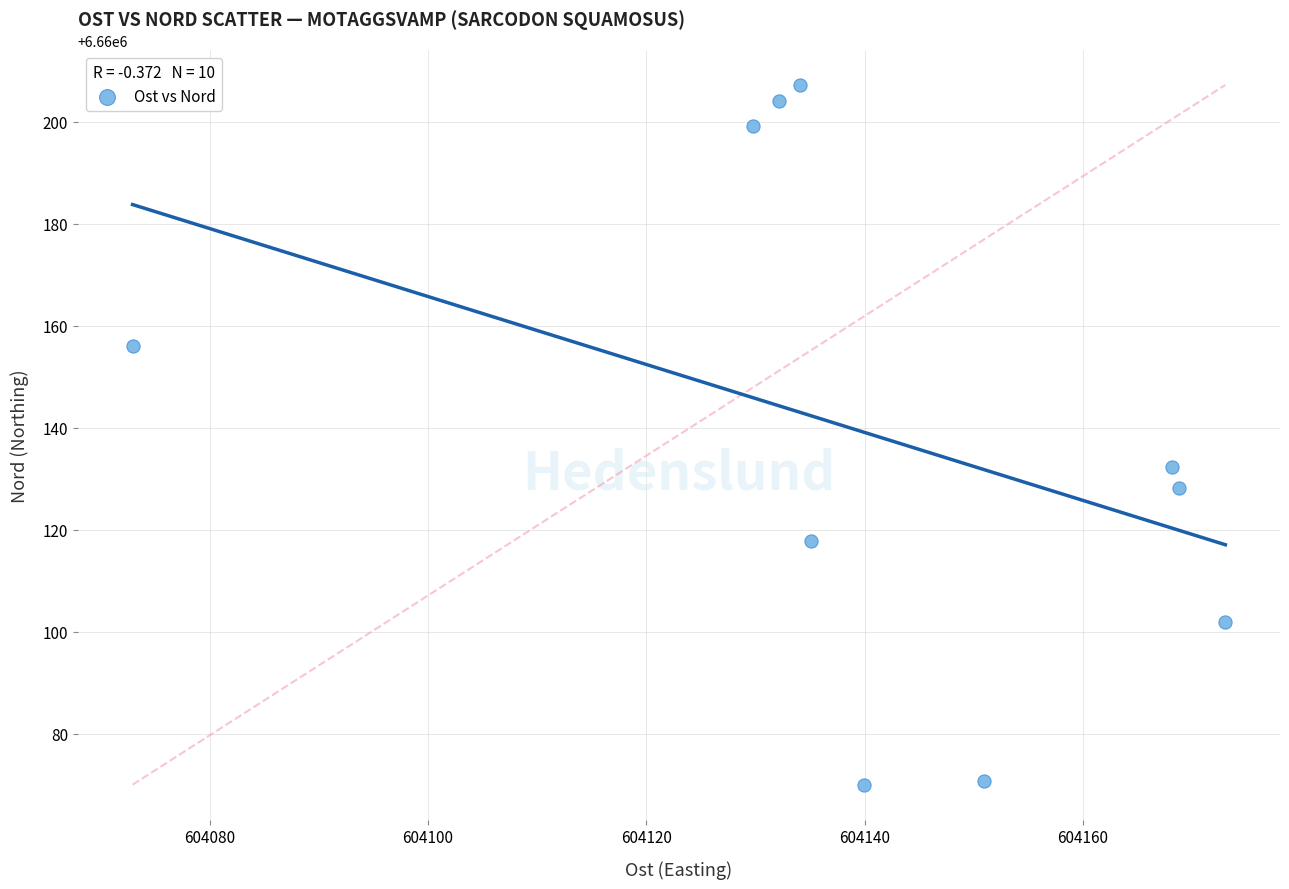

What Y value in the scatter plot is closest to 6660138?

6660132.2